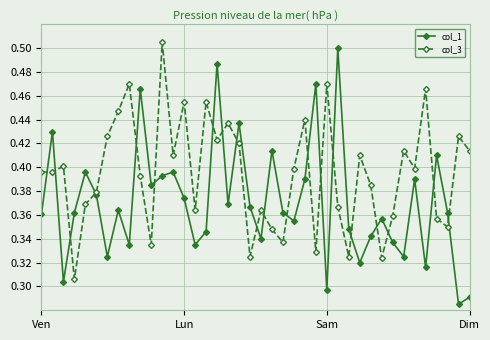

At how many categories does at least one series exceed 0?

40